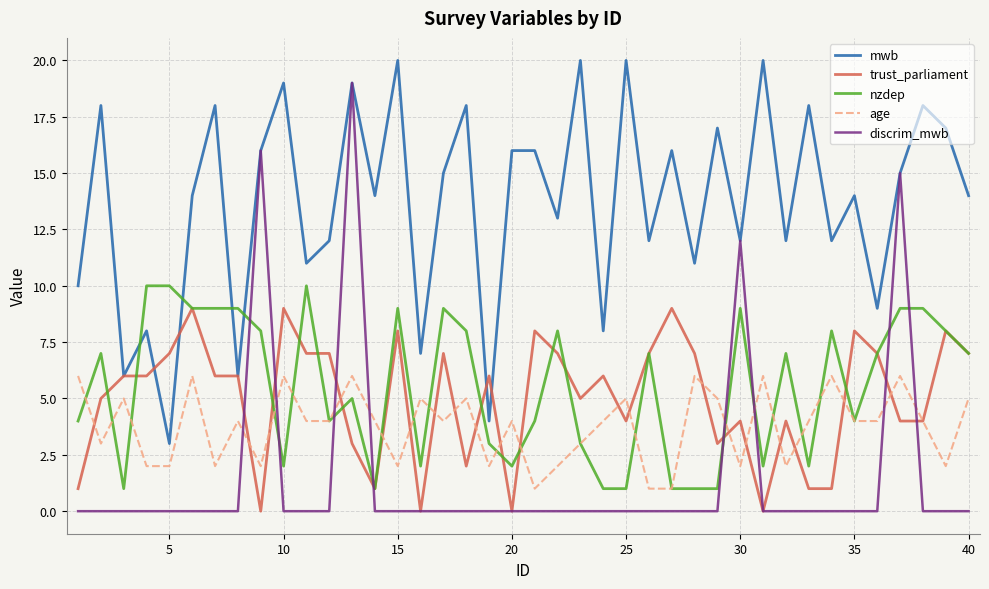

Does the chart display data point markers on the line(s)?

No